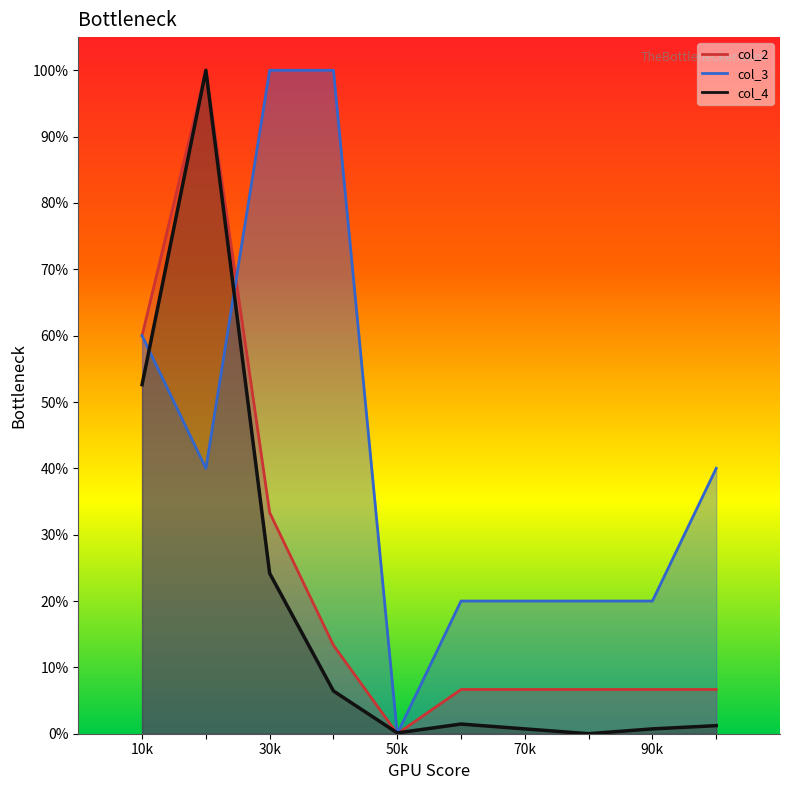

The value of col_3 at 30k is 100.0. True or false?

True